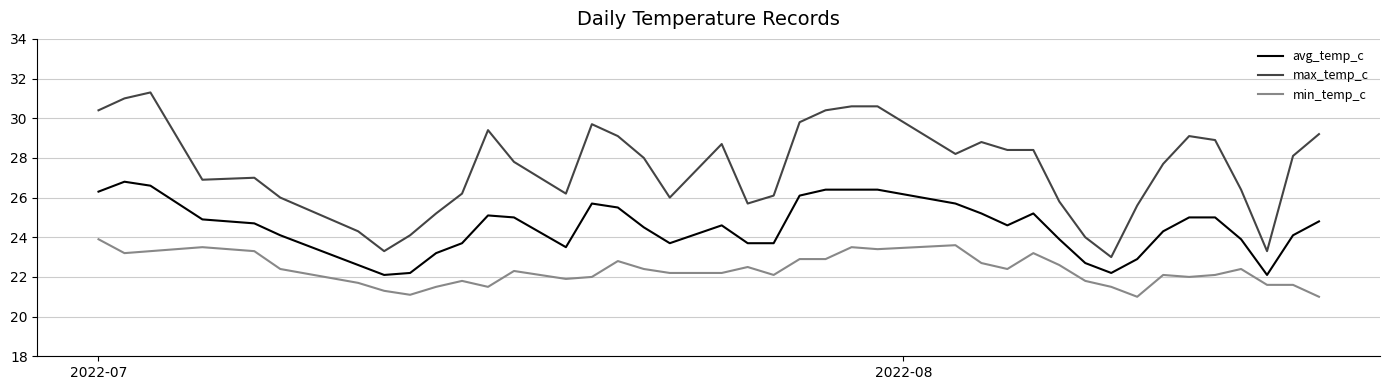

List the series in order of their peak value, highest first.

max_temp_c, avg_temp_c, min_temp_c